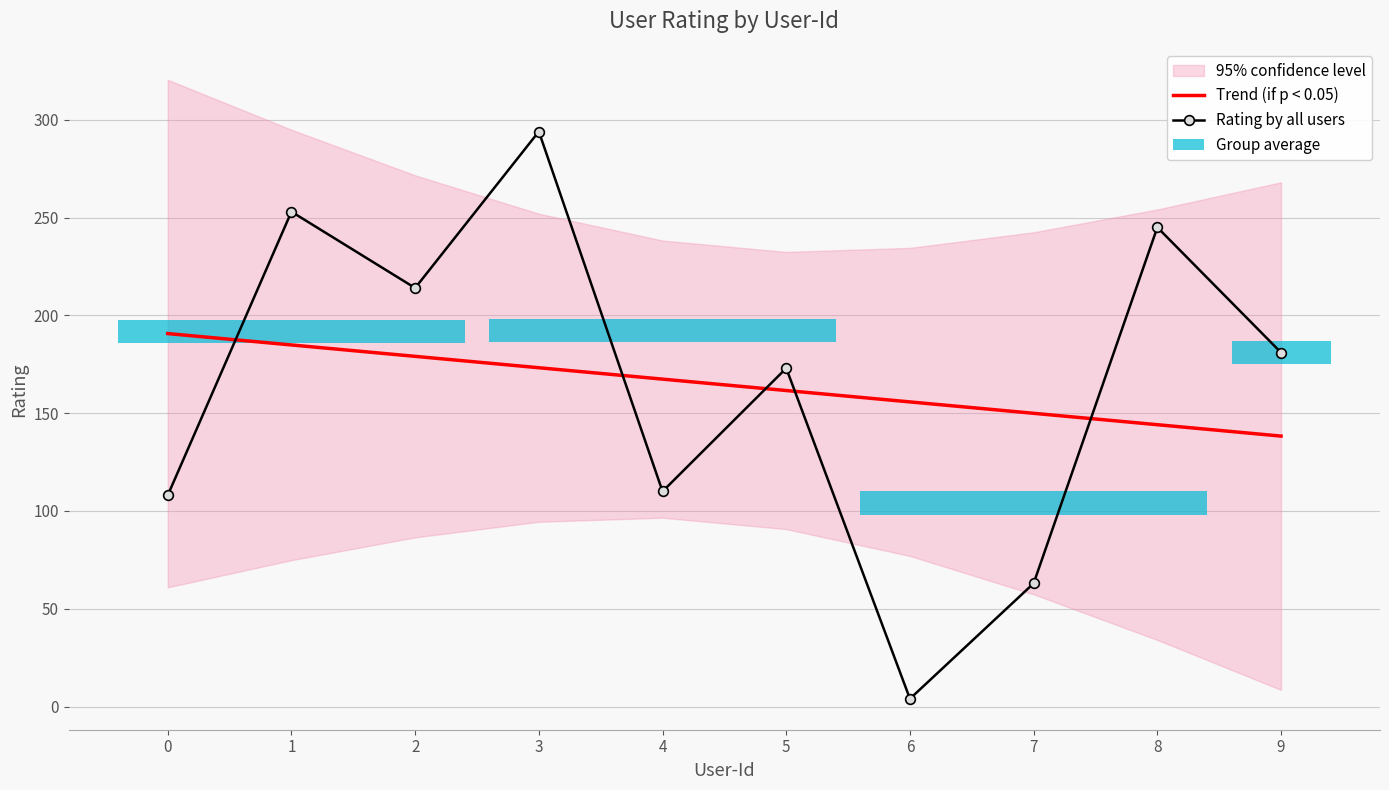

What is the value of the Rating by all users bar at the 6th from the left?

173.0